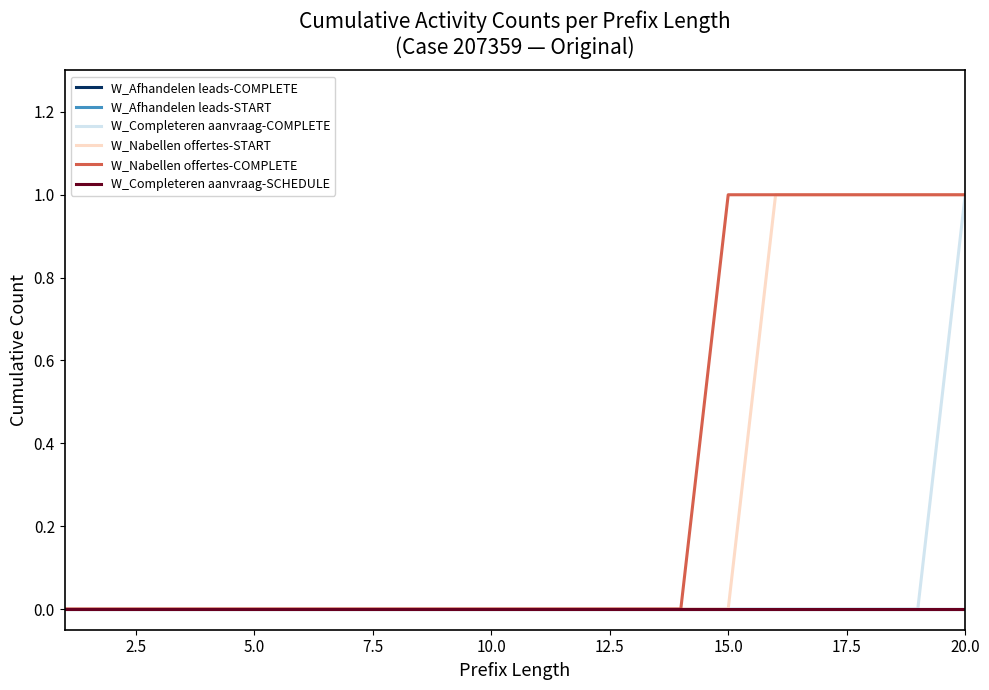

How many lines are shown in the chart?

6